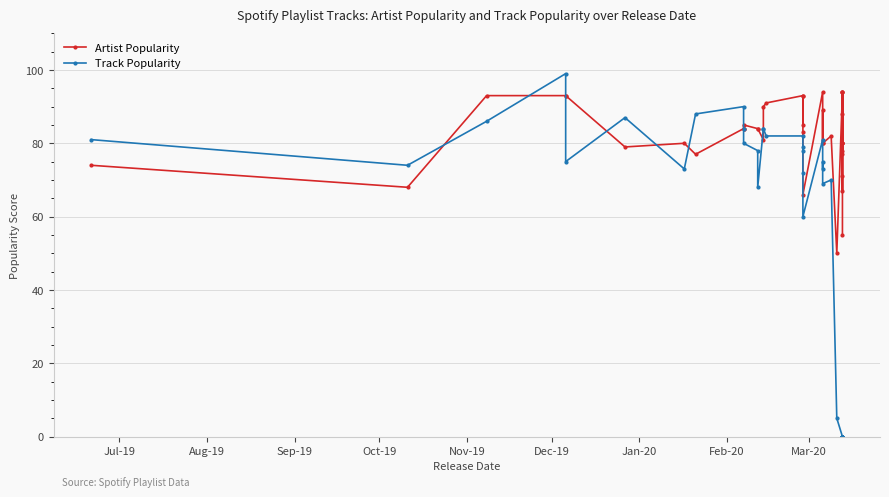

True or false: Artist Popularity has more than 1 points higher than both neighbors.

True